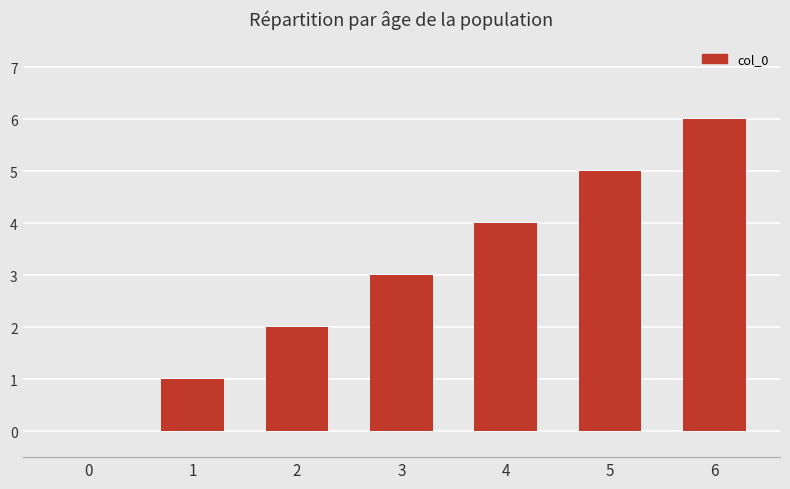

How many values are above zero?

6